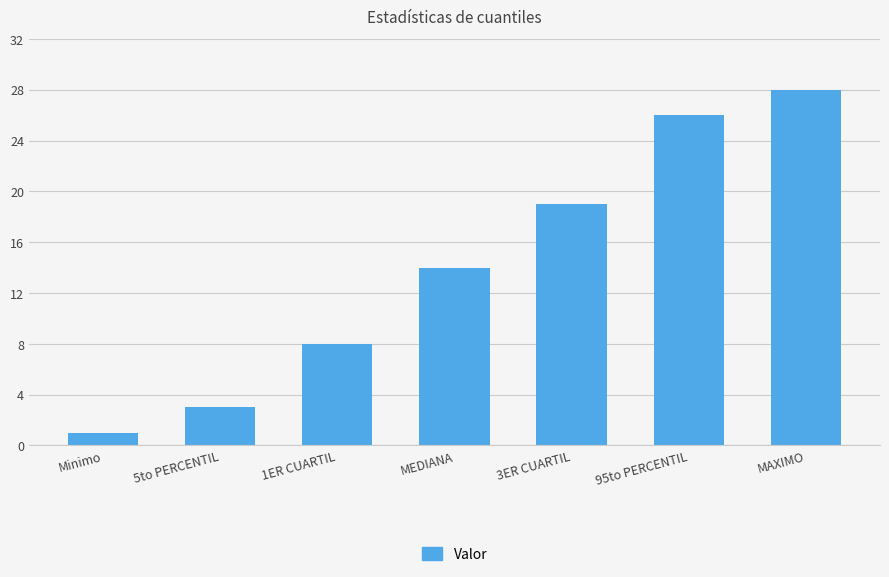

Which has a higher value, 1ER CUARTIL or MAXIMO?

MAXIMO